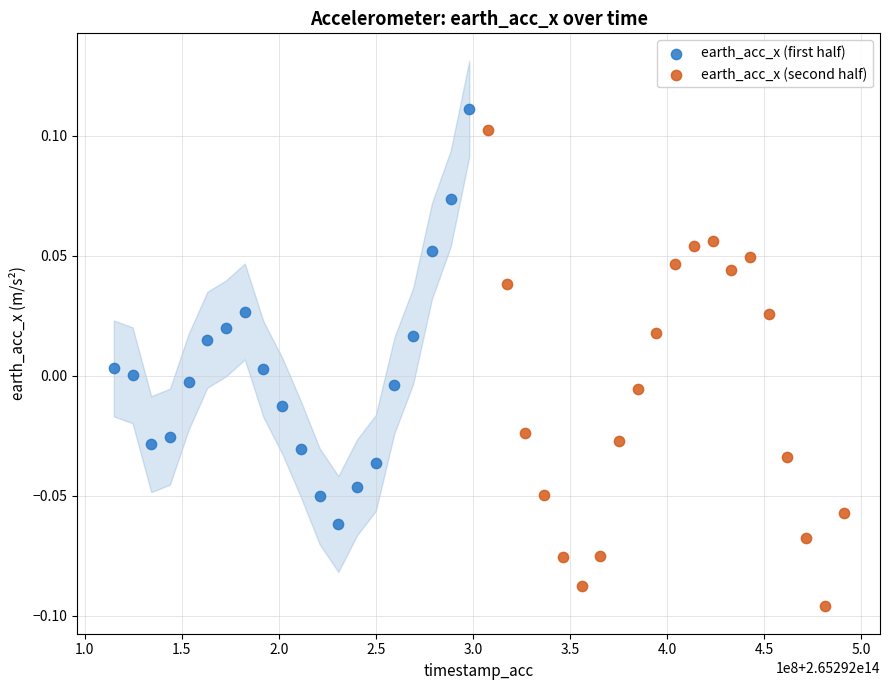

Which series reaches the minimum Y coordinate?

earth_acc_x (second half)